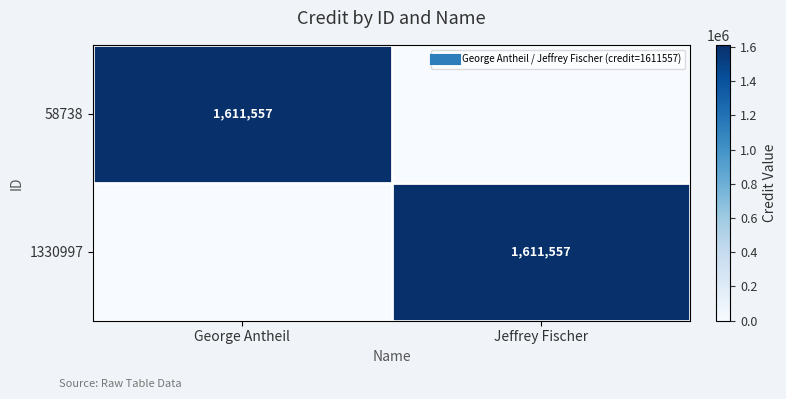

Which has a higher value, Jeffrey Fischer or George Antheil?

George Antheil